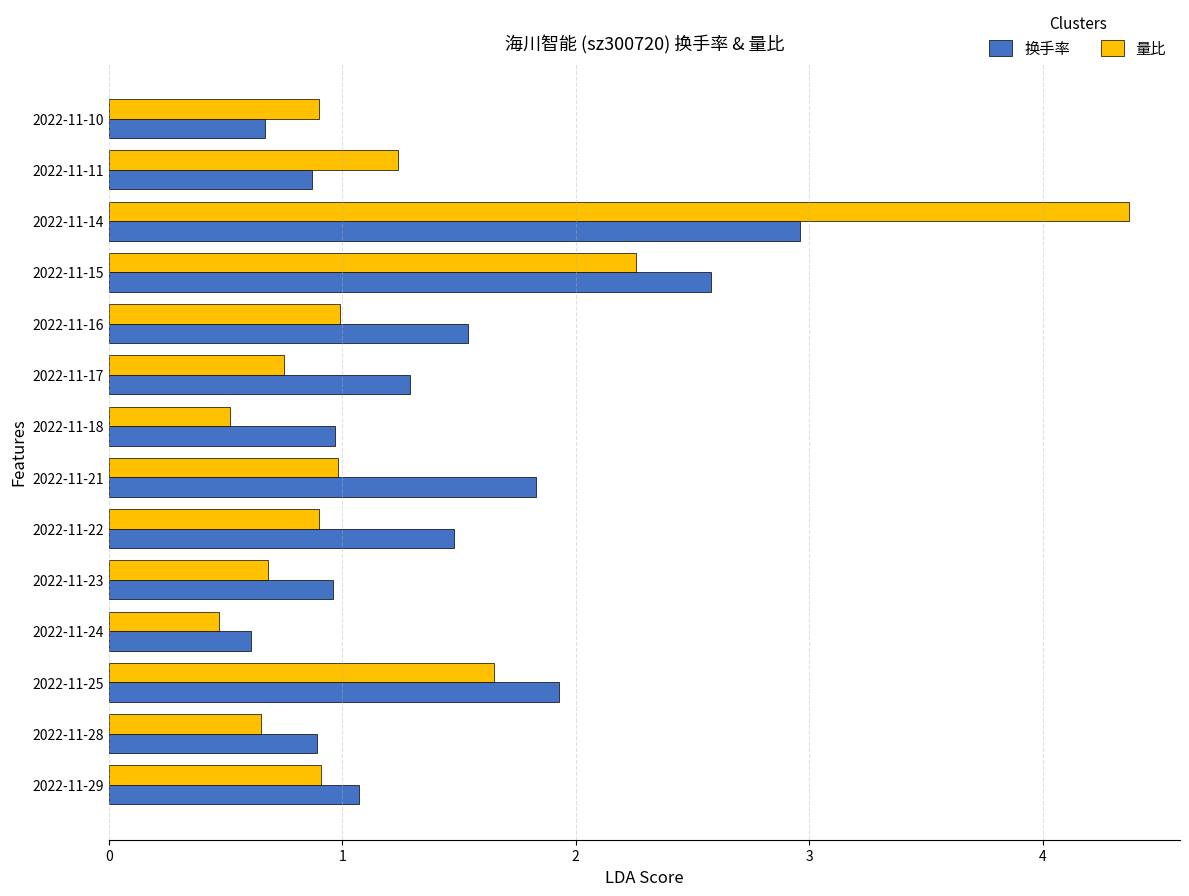

Is it true that 量比 equals 1.1 at 2022-11-17?

False